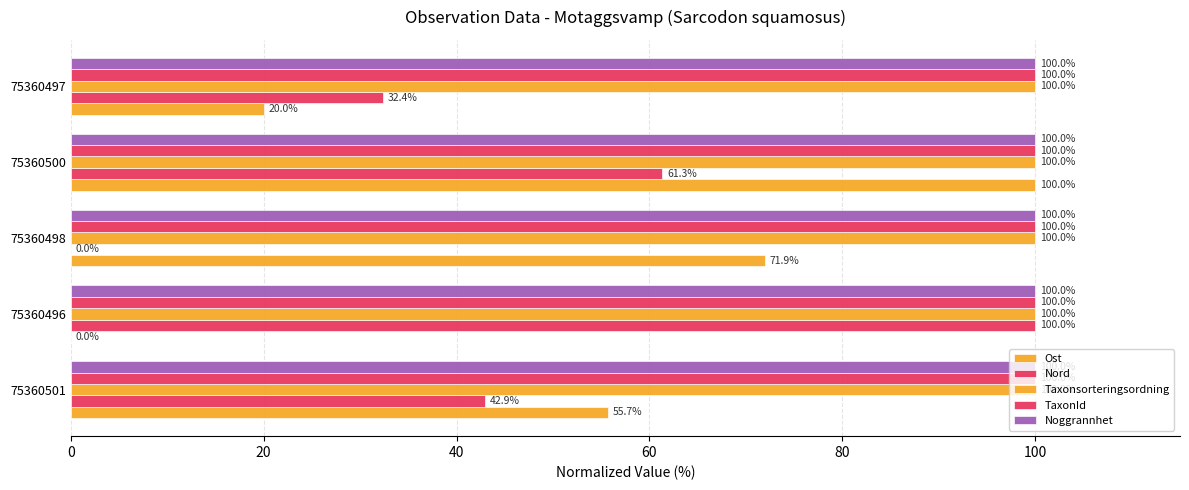

At how many categories does at least one series exceed 15?

5